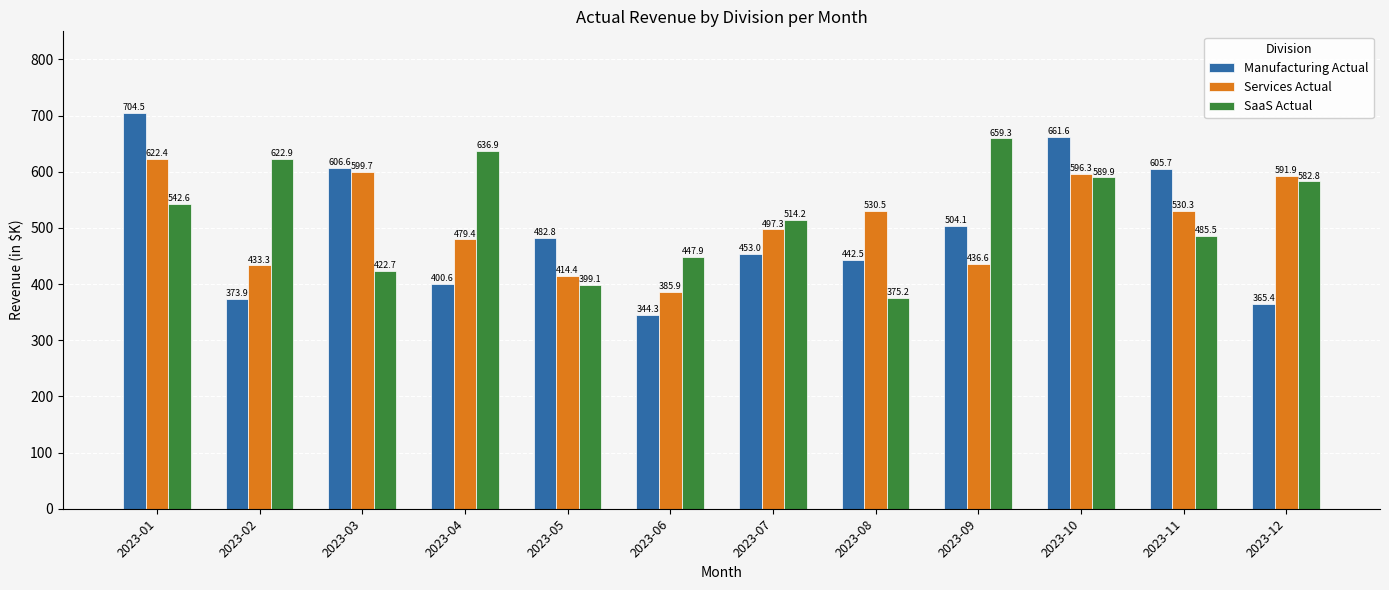

Between 2023-07 and 2023-09, which series saw the biggest shift?

SaaS Actual